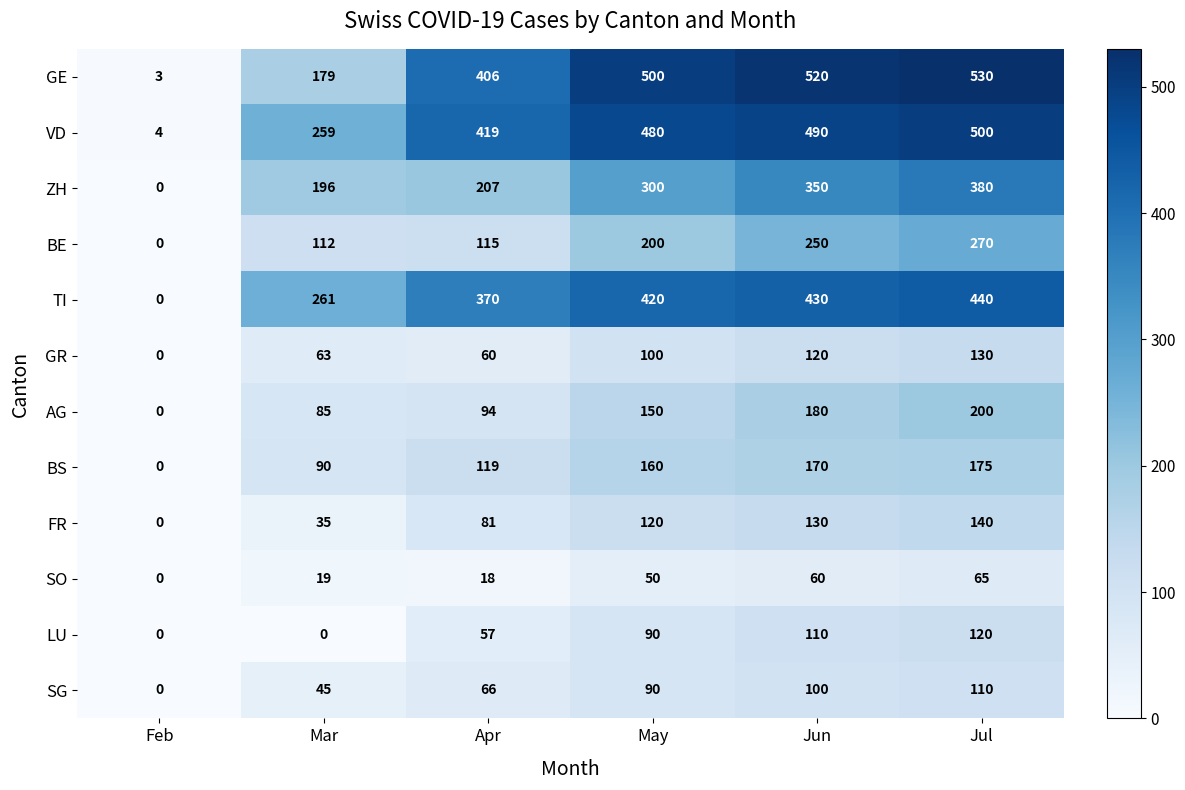

What is the difference between the second highest and minimum values in the GE series?

517